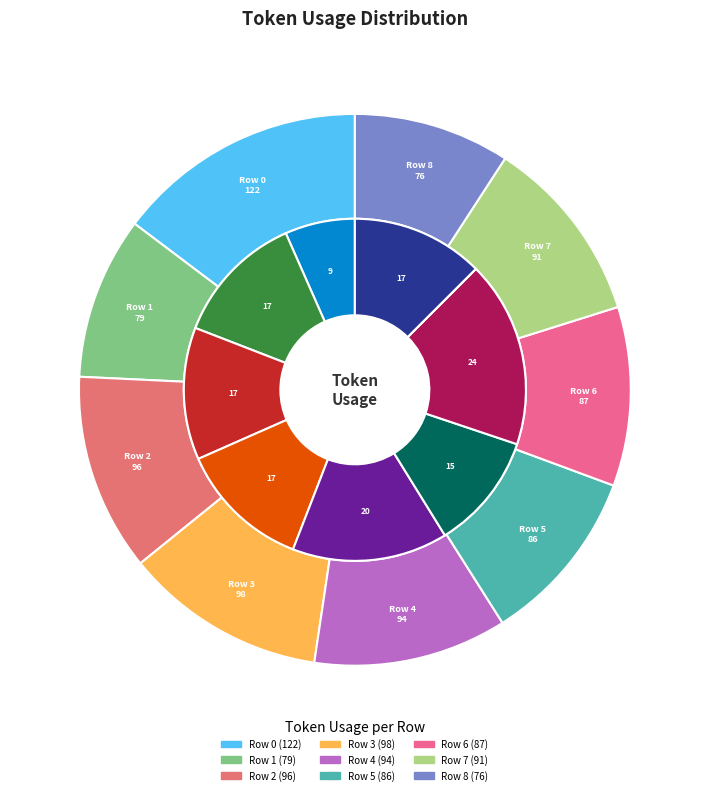

To the nearest percent, what is the difference between the Row 4 and Row 8 slice percentages?

2%